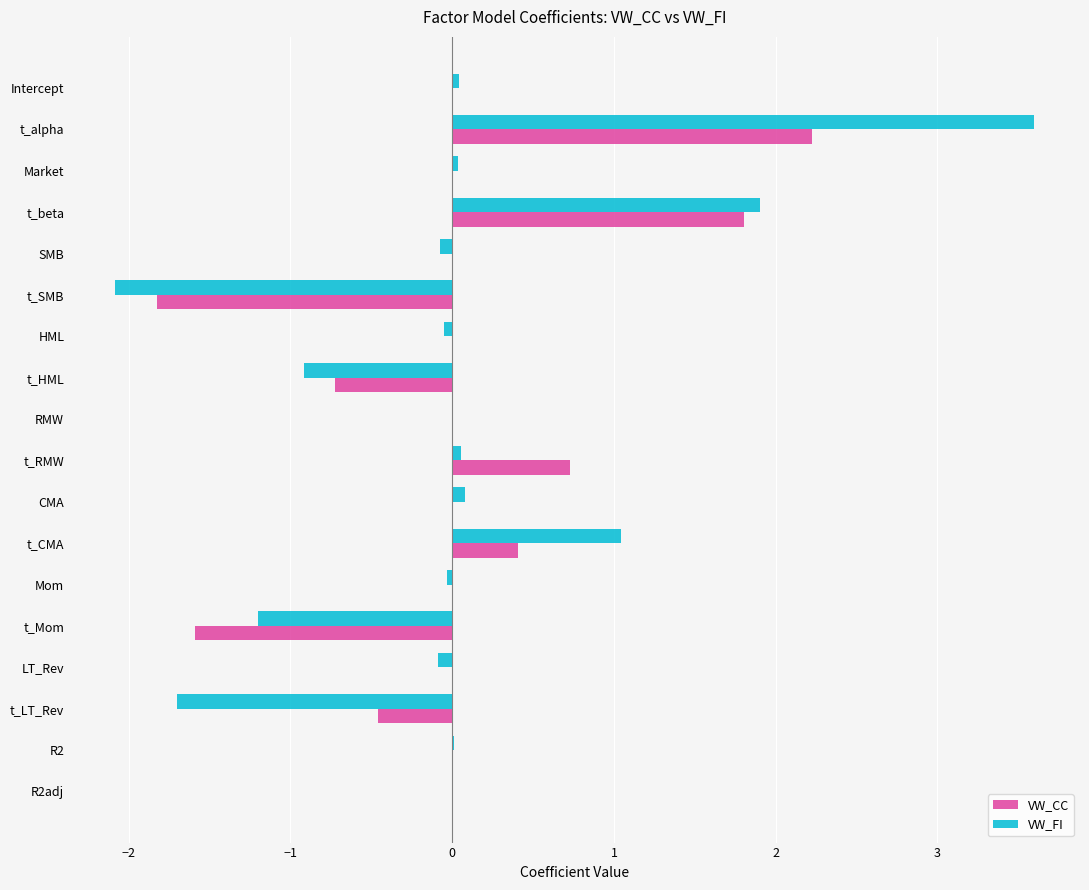

Is it true that VW_CC equals 0.0 at Market?

True